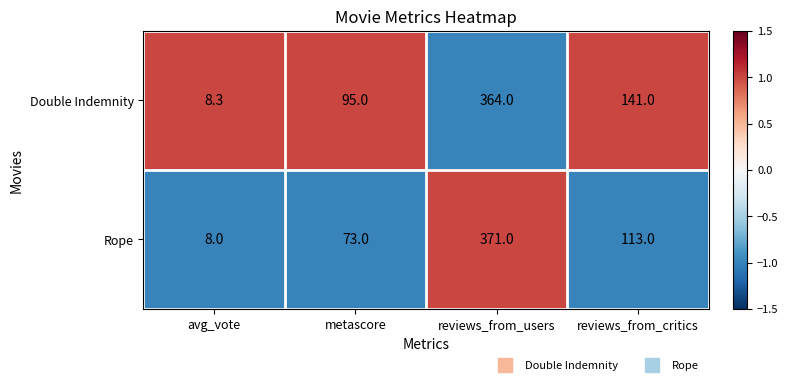

Which category has the lowest value across all series?

avg_vote